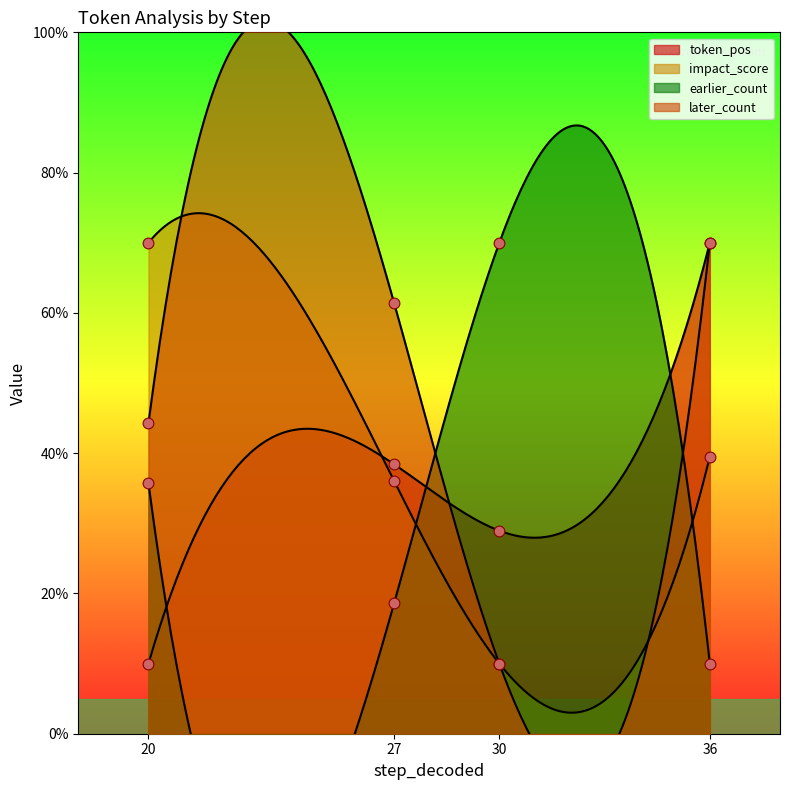

Is the value of later_count at 27 greater than the value of earlier_count at 20?

Yes